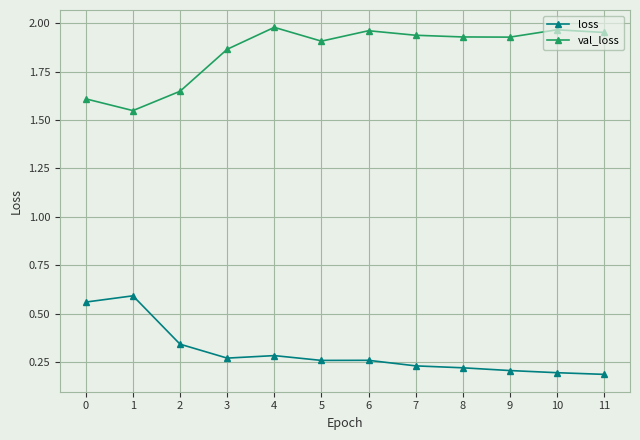

Where is the first local minimum for val_loss?

1